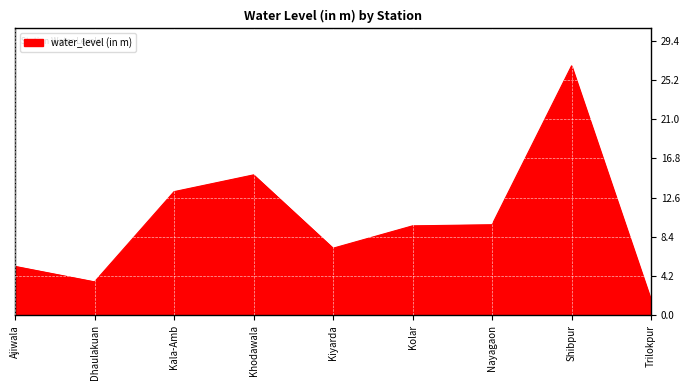

True or false: the data shows 3.8 at Nayagaon.

False